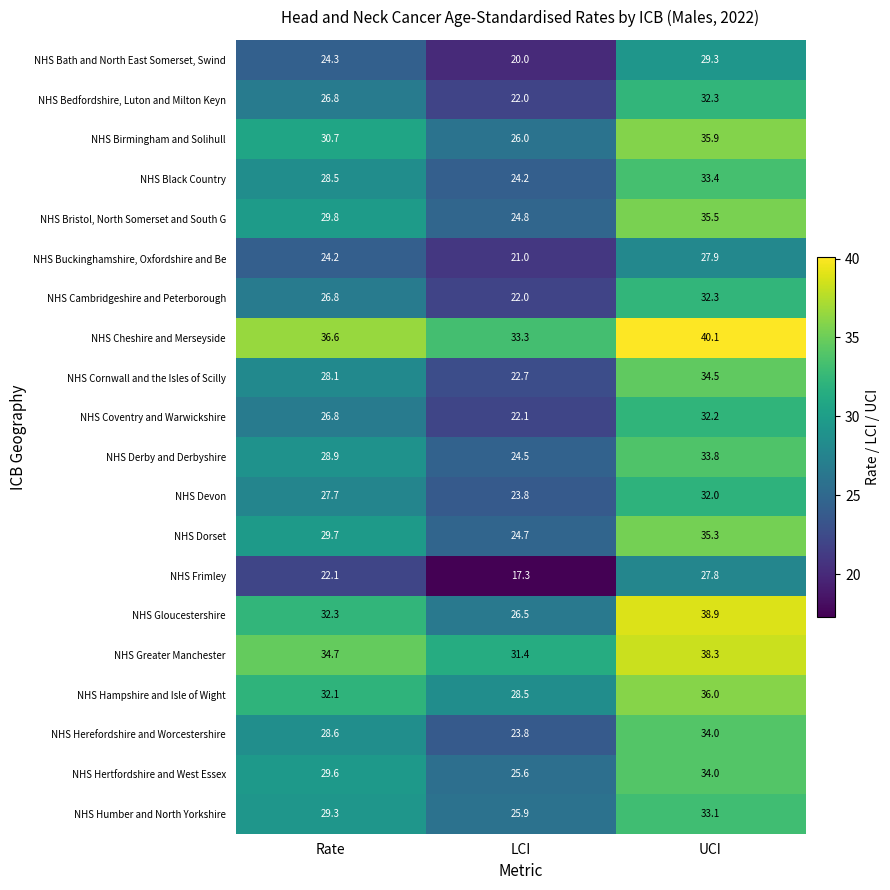

Which series has the largest total across all categories?

NHS Cheshire and Merseyside